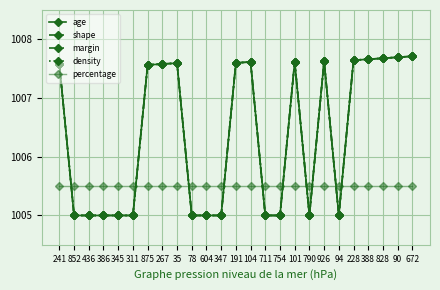

Count the number of categories in the chart.

25